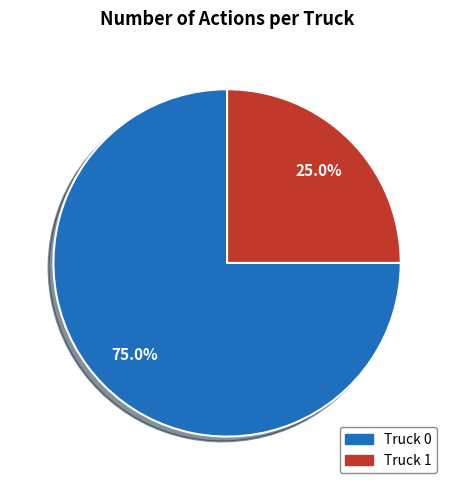

The Truck 1 slice represents 25% of the pie. True or false?

True